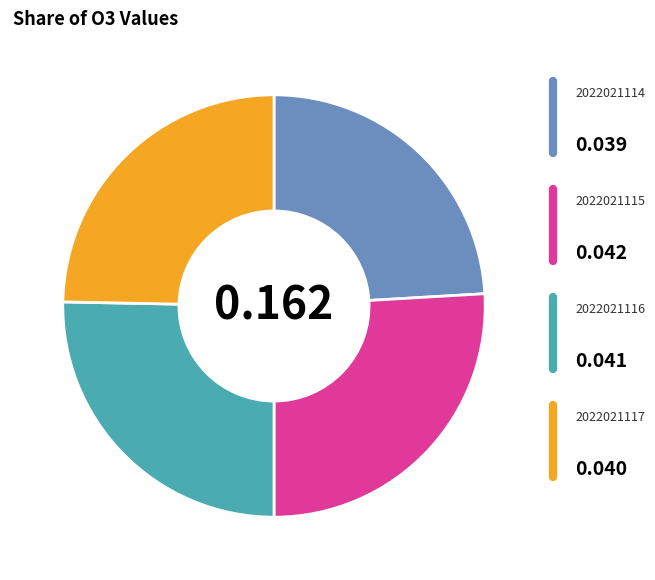

Is there a majority slice in this chart?

No